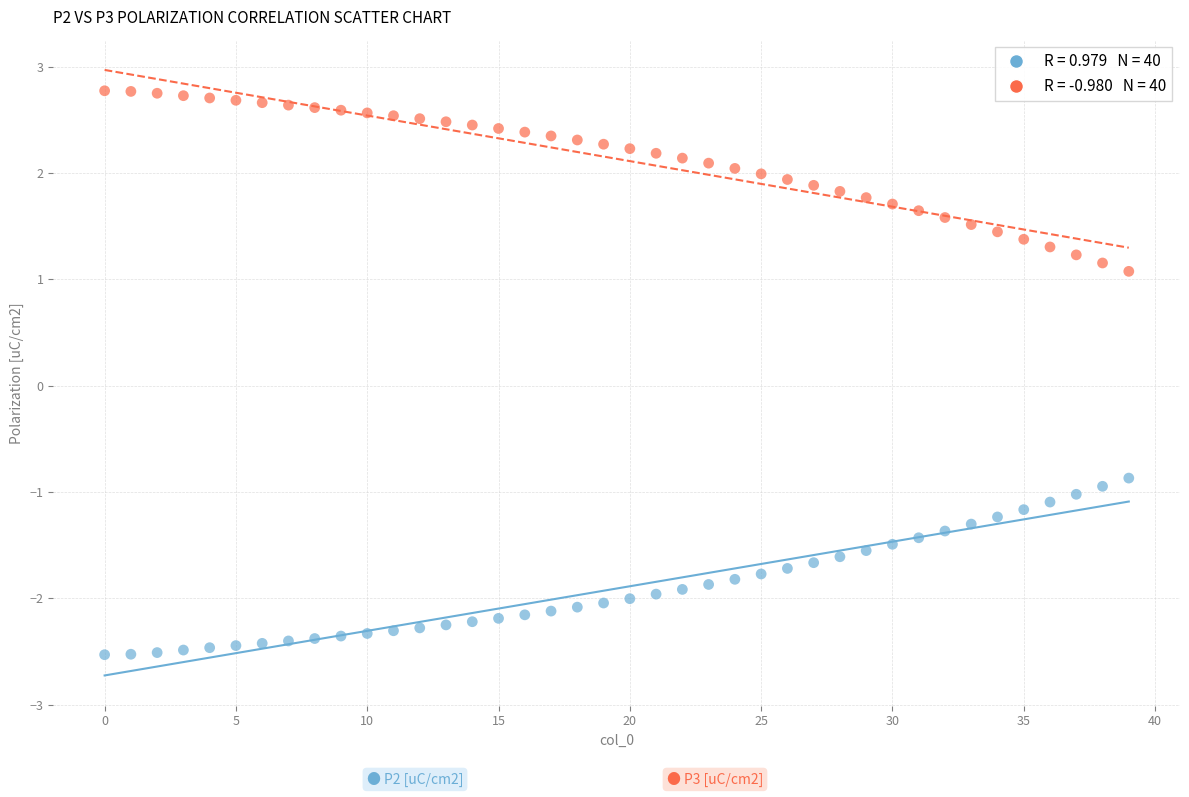

Across all series, what Y value is closest to 0?

-0.9